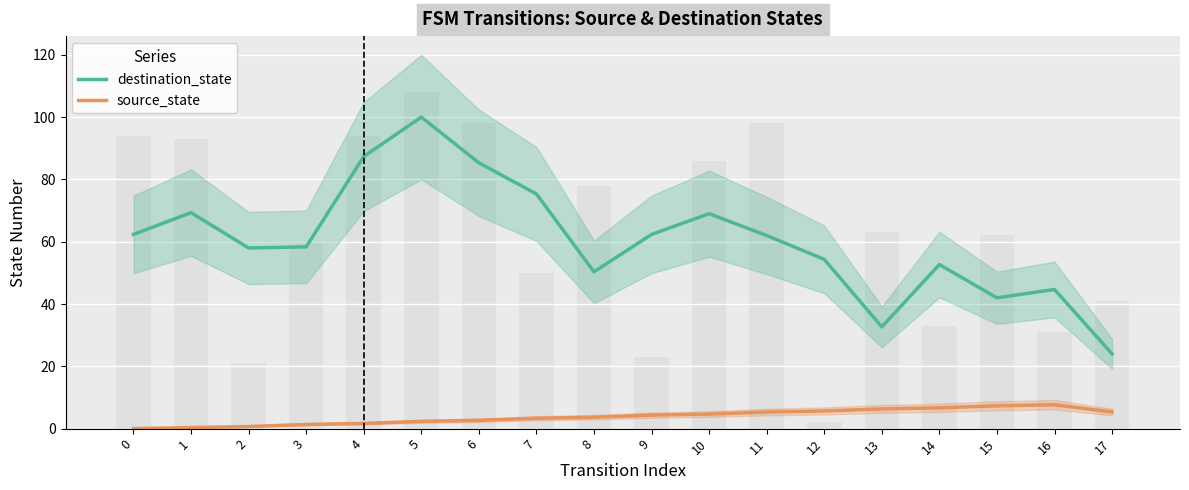

What is the difference between the maximum and minimum values in the source_state series?

7.7